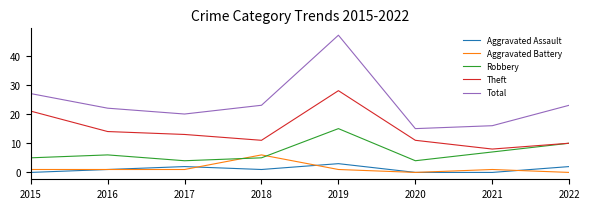

Count the number of data series in this chart.

5